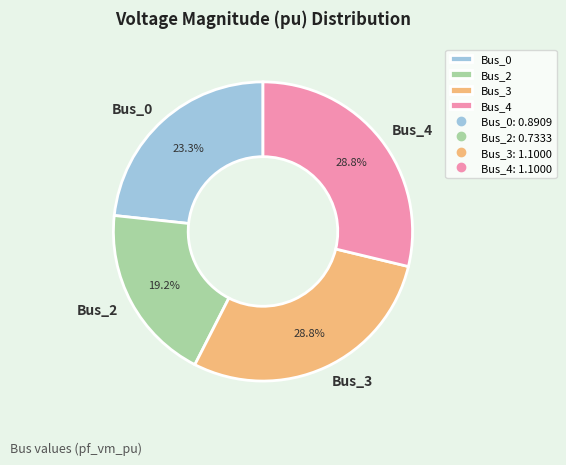

Does Bus_0 represent more than half of the total?

No